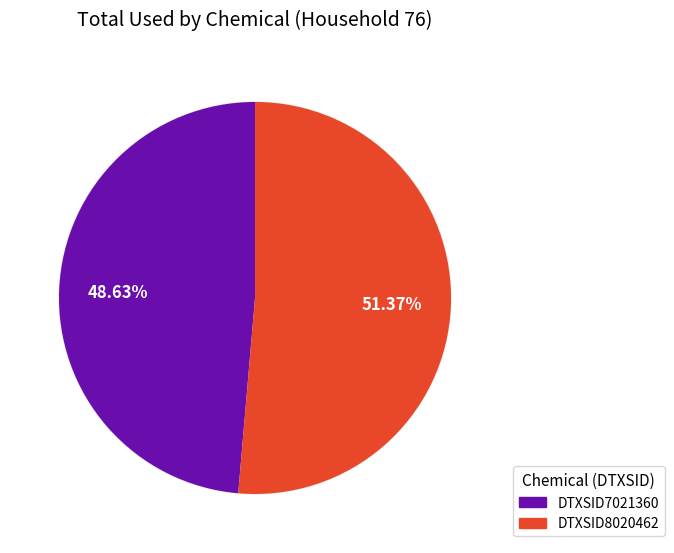

To the nearest percent, what is the average slice percentage?

50%